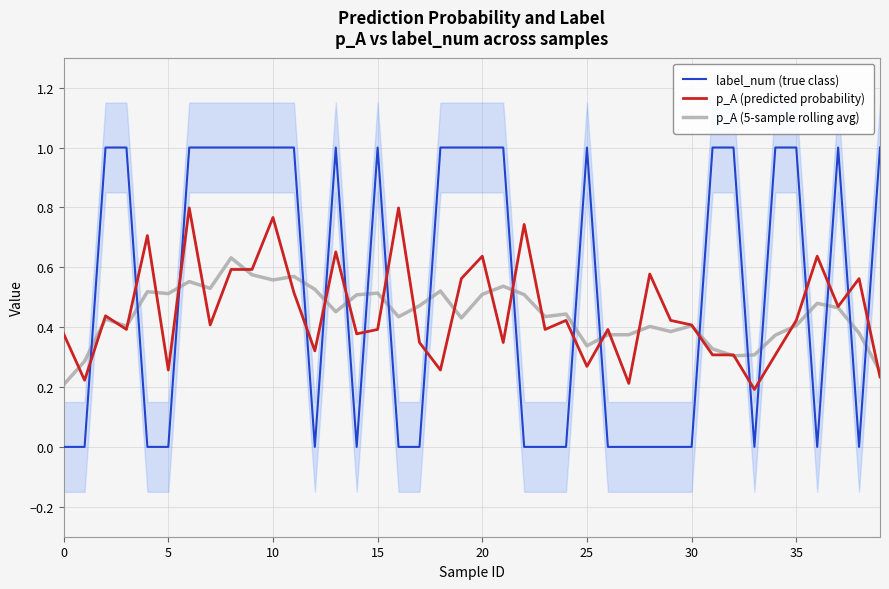

Which series changed the most between 22 and 31?

label_num (true class)